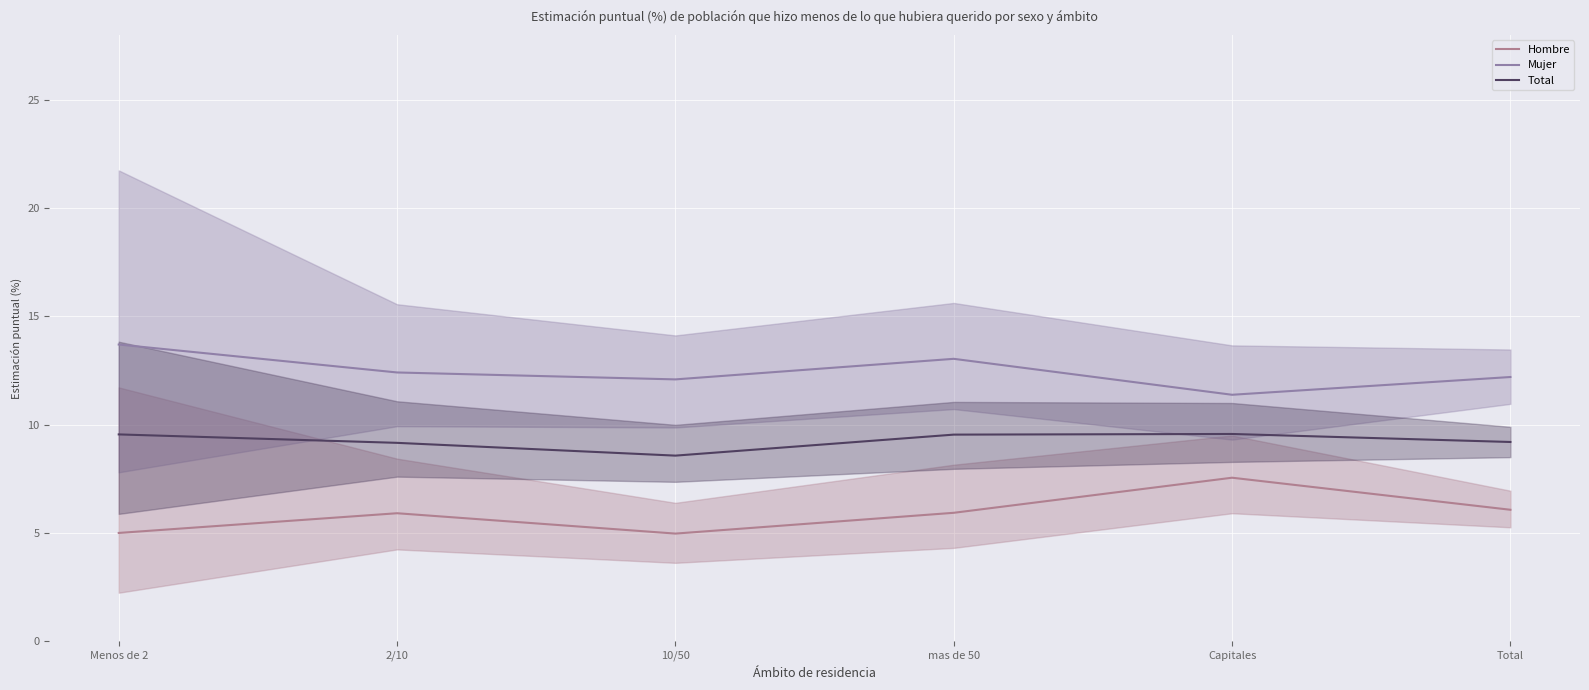

Which category has the highest value across all series?

Menos de 2